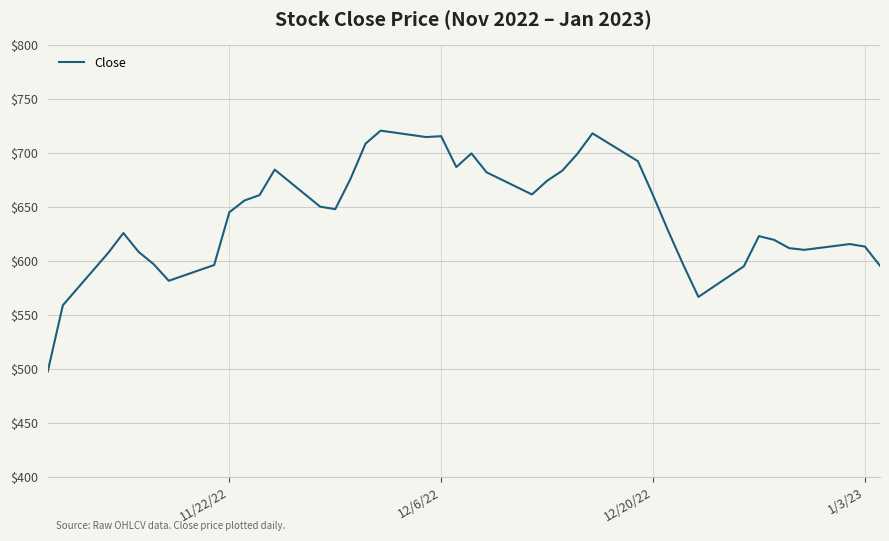

What is the difference between the maximum and minimum values?

223.2